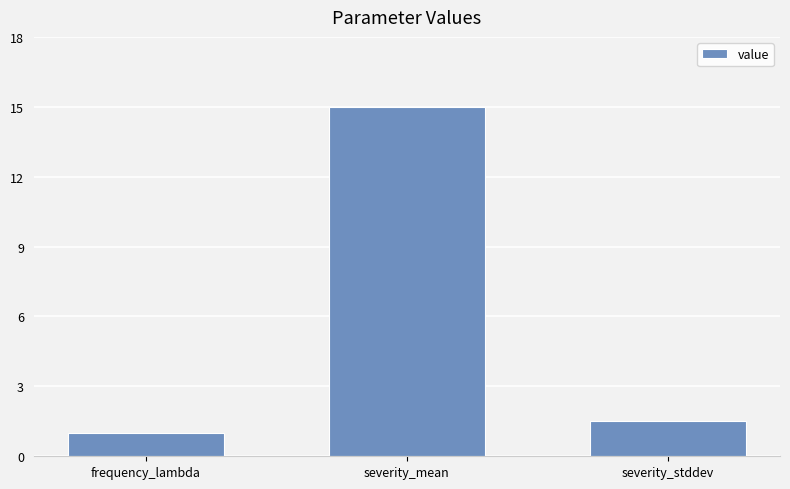

What is the difference between the maximum and minimum values?

14.0